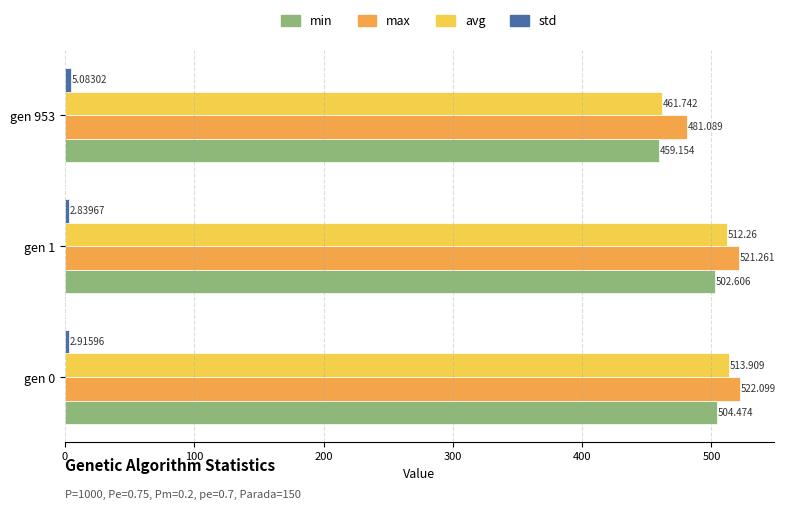

Which series has the largest total across all categories?

max